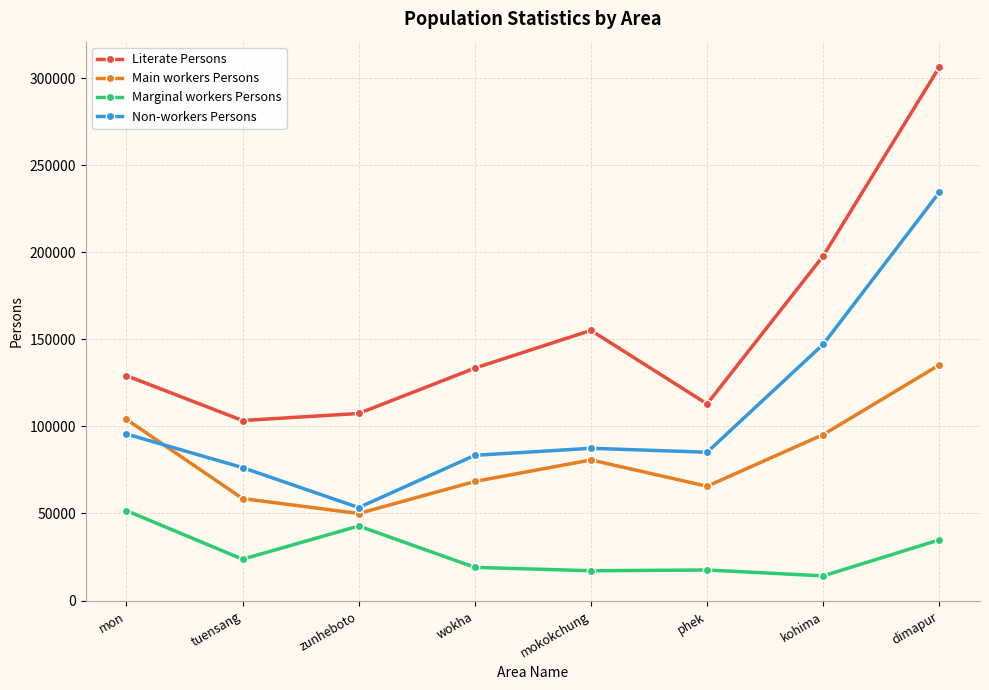

What is the difference between the maximum and second lowest values in the Non-workers Persons series?

158095